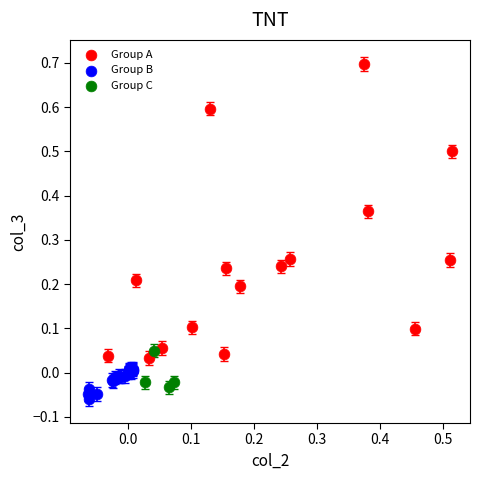

Which series reaches the maximum Y coordinate?

Group A